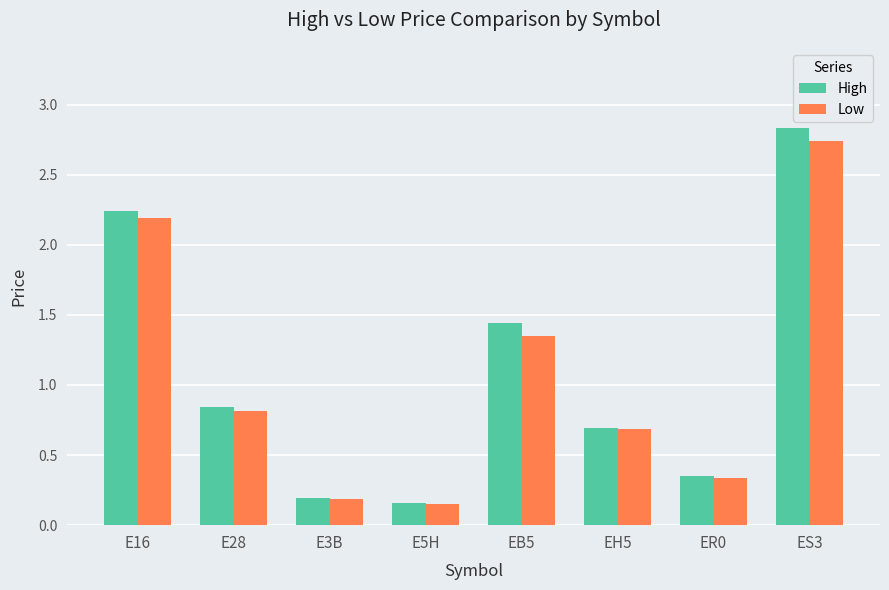

What is the total value across all series at ES3?

5.6